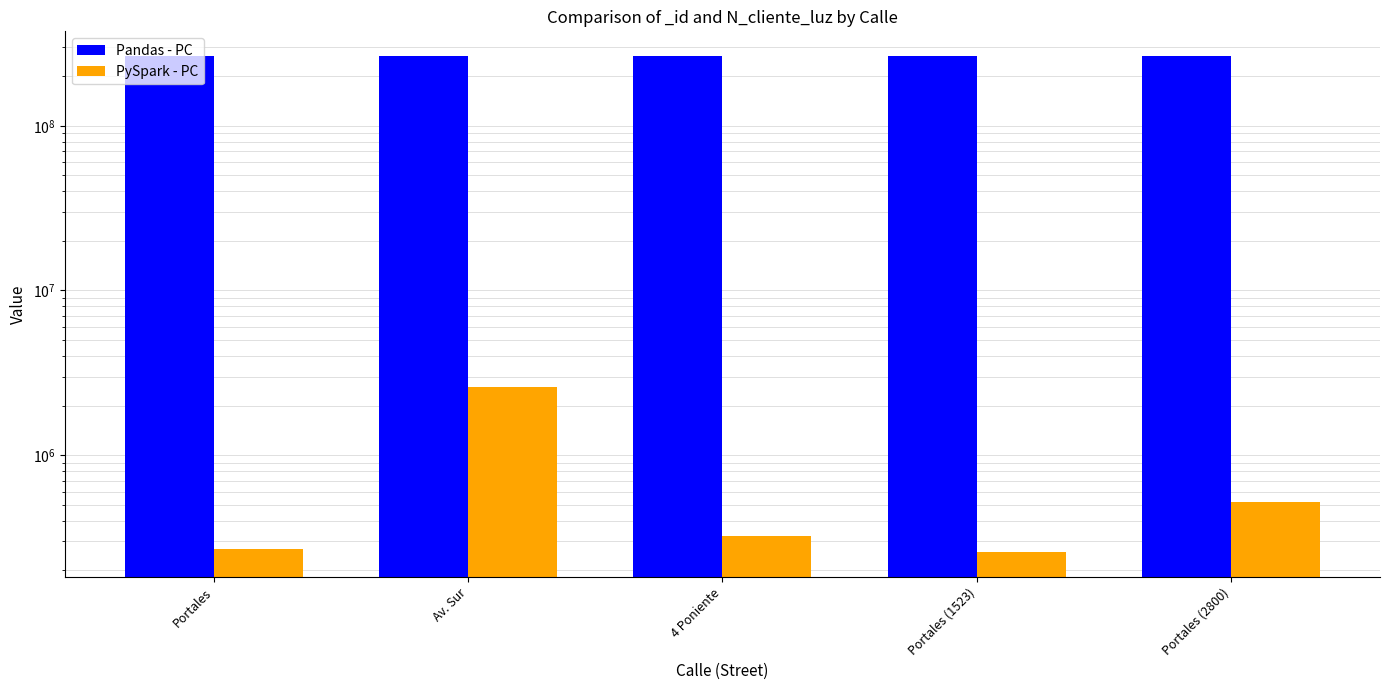

What is the total value across all series at Portales (2800)?

265230655